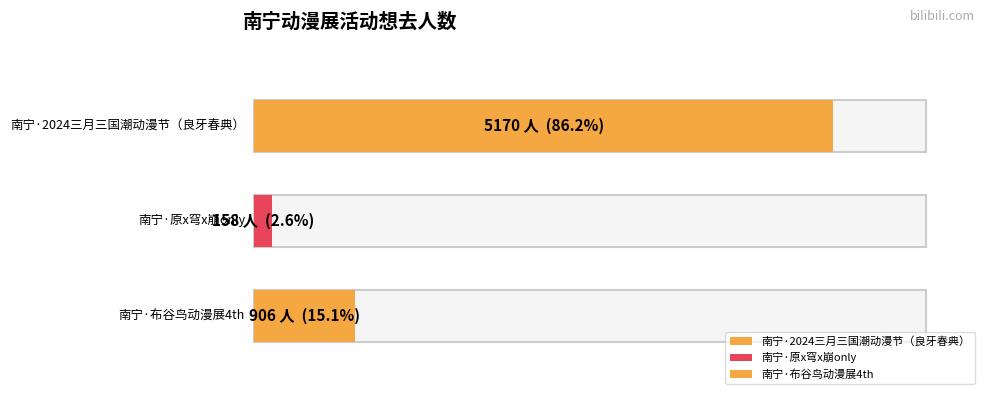

How many data points does each series have?

3